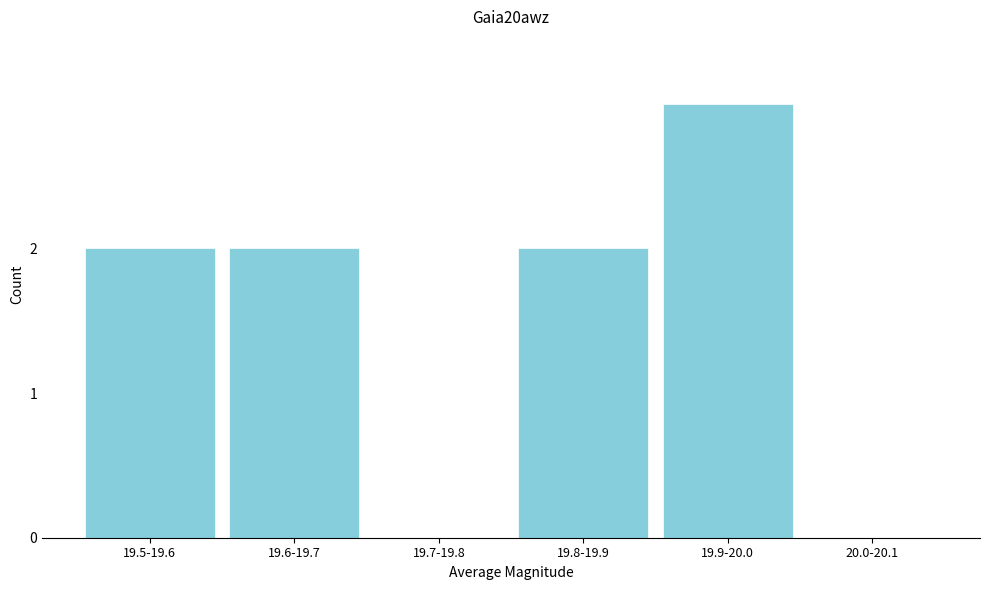

Reading right to left, extract all data points from this chart.

20.0-20.1=0	19.9-20.0=3	19.8-19.9=2	19.7-19.8=0	19.6-19.7=2	19.5-19.6=2